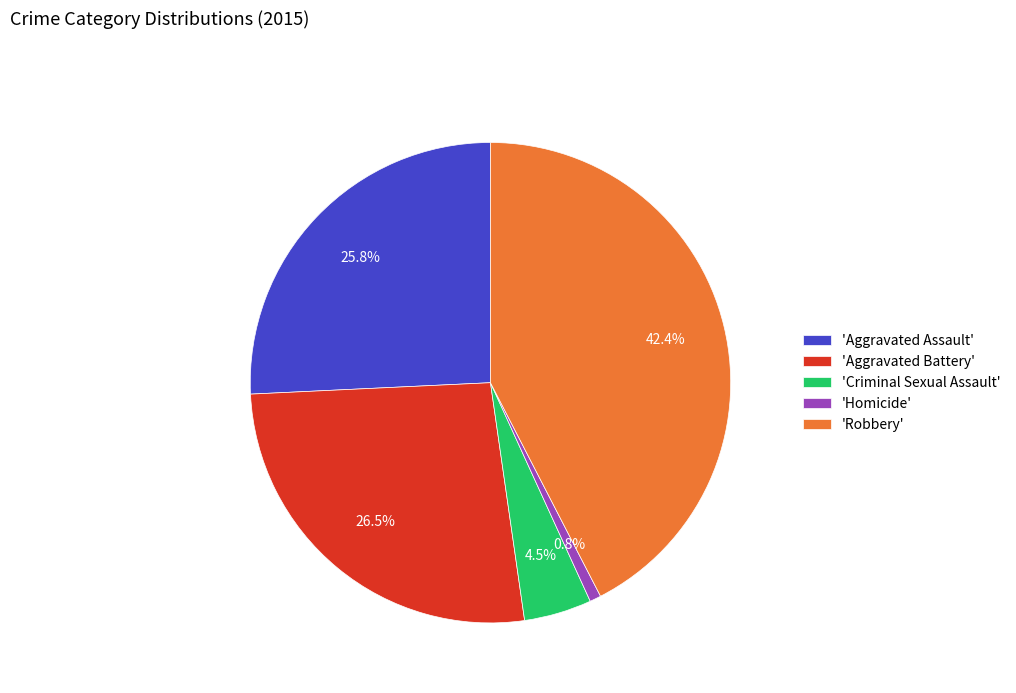

Which has a higher value, 'Aggravated Assault' or 'Homicide'?

'Aggravated Assault'